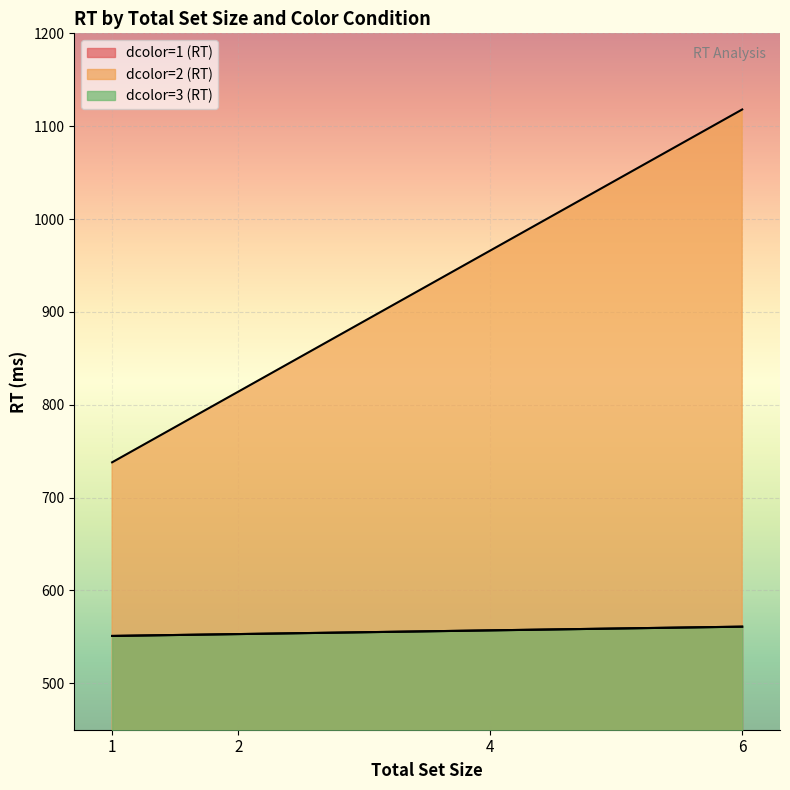

True or false: dcolor=1 (RT) and dcolor=2 (RT) cross at least once.

False